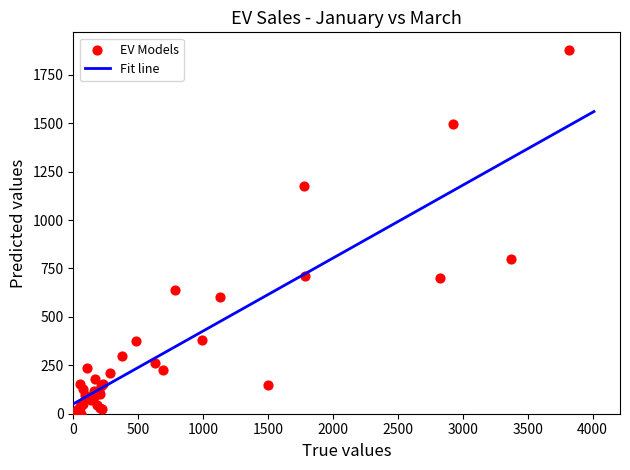

What Y value in the scatter plot is closest to 937?

800